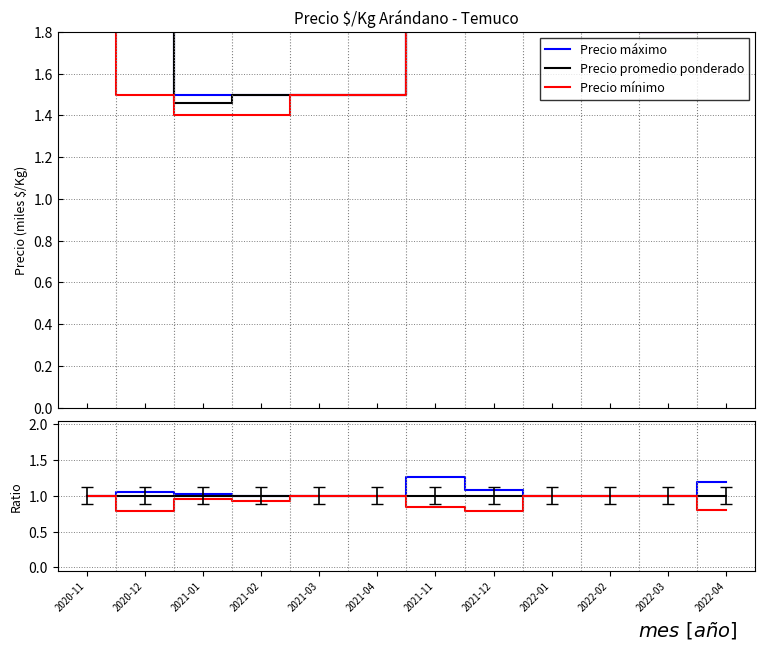

What is the greatest value displayed?

1.3